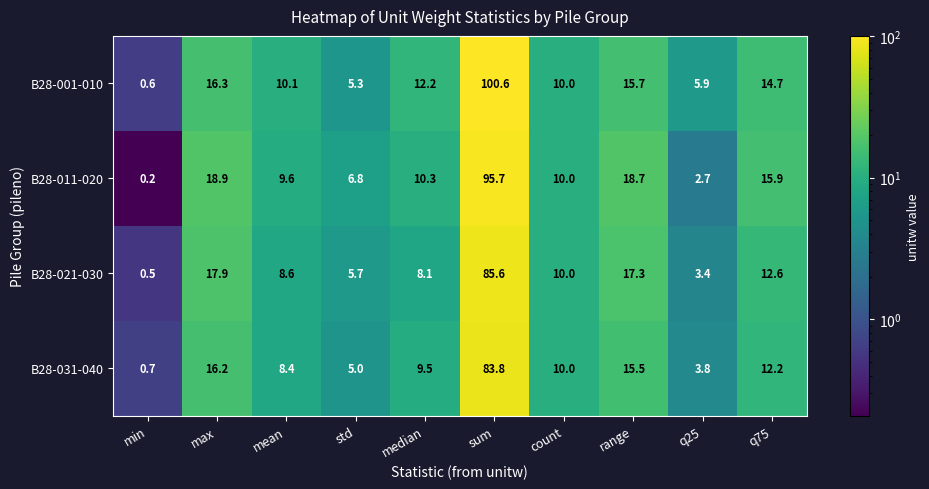

Which series has the largest range (max minus min)?

B28-001-010